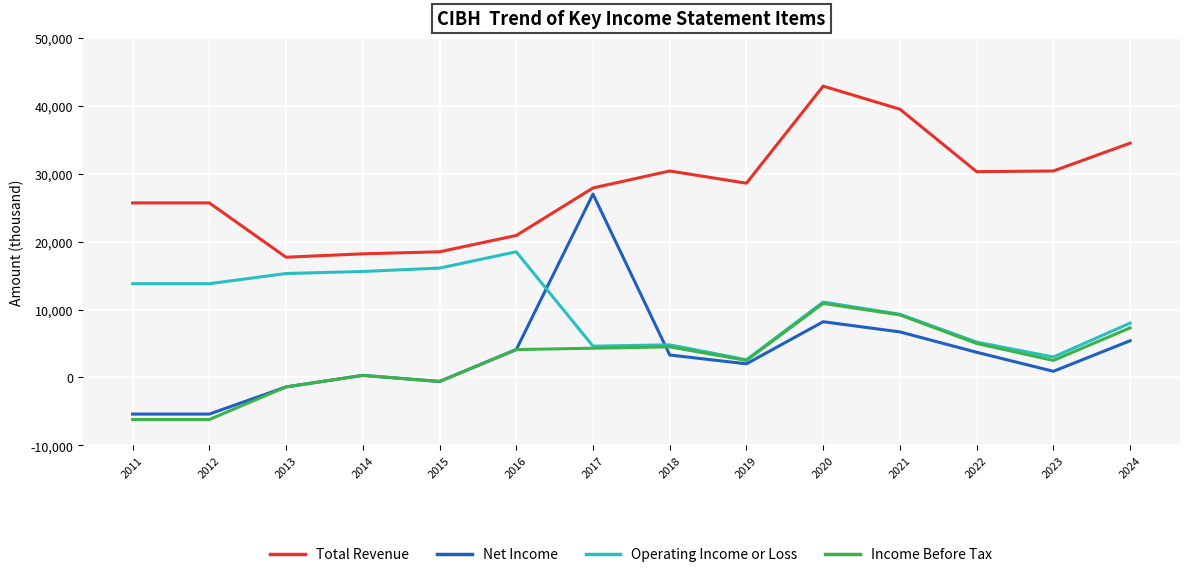

The value of Total Revenue at 2015 is 18500. True or false?

True